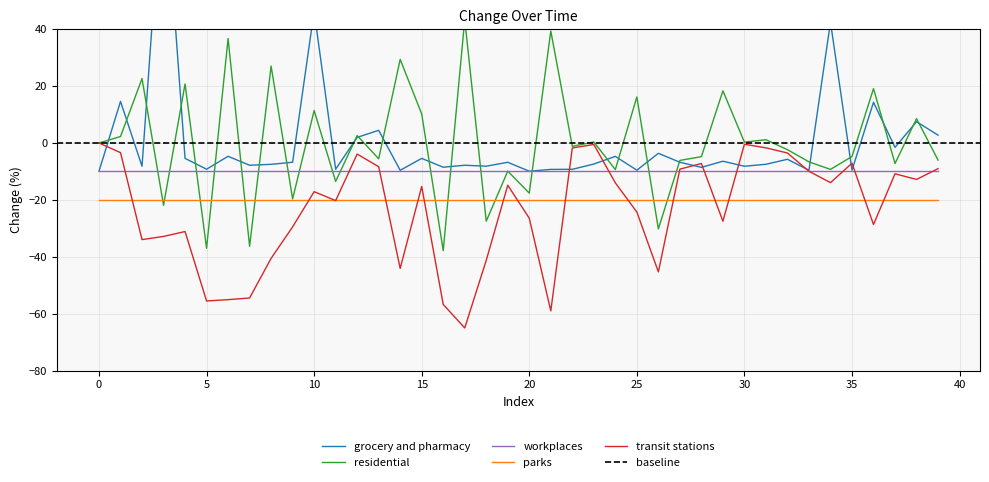

Between 37 and 25, which is larger?

37